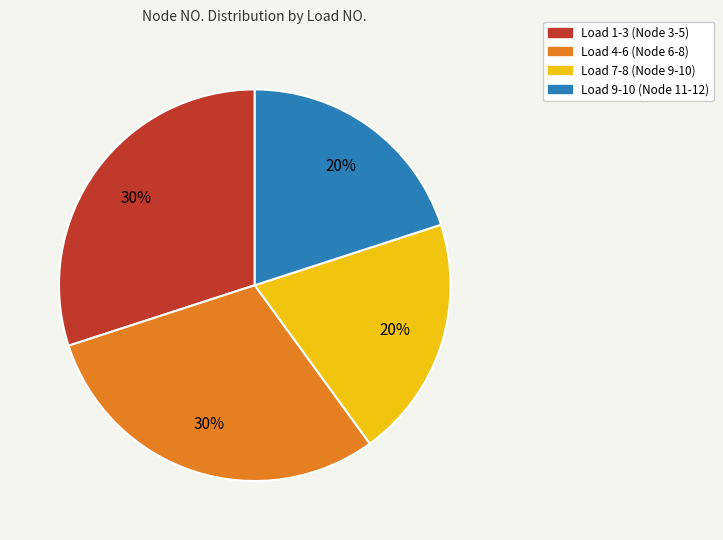

What is the ratio of the value at Load 9-10 (Node 11-12) to the value at Load 7-8 (Node 9-10)?

1.0